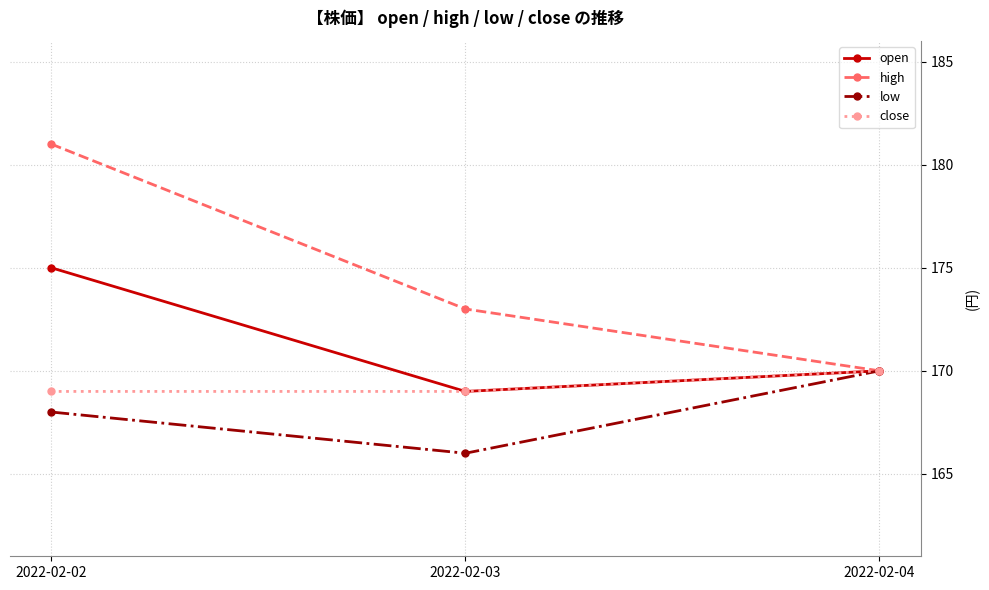

Which series changed the most between 2022-02-02 and 2022-02-03?

high